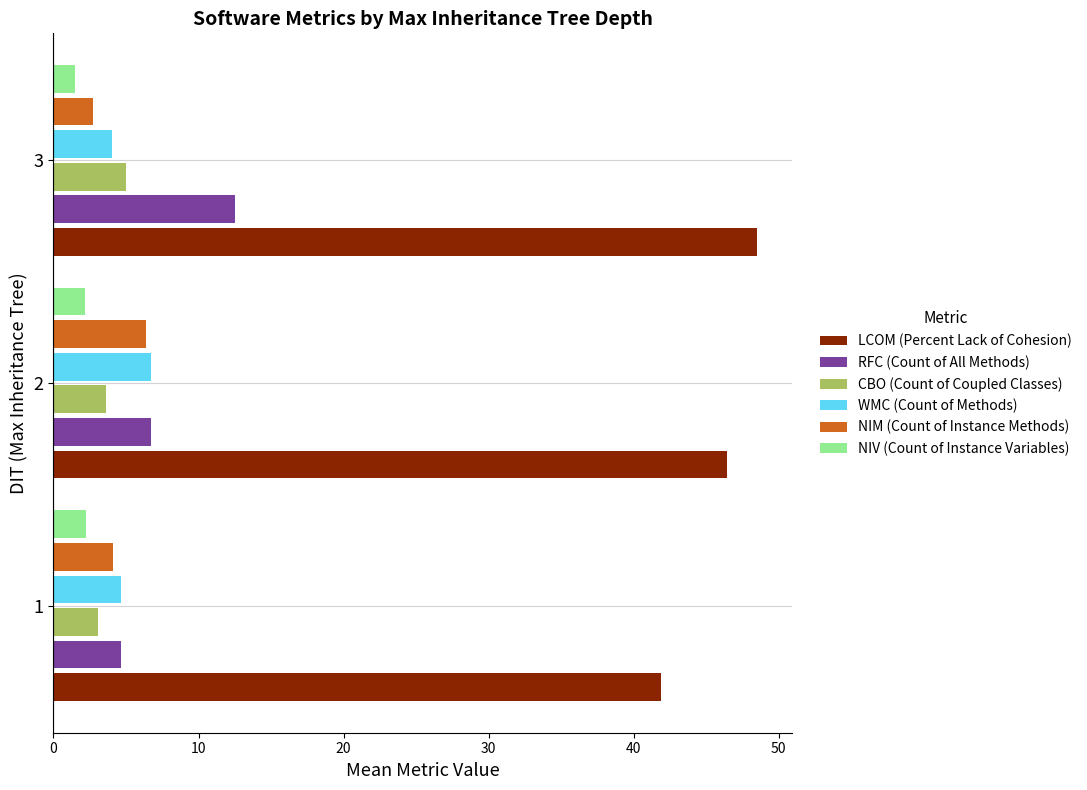

Count the number of data series in this chart.

6